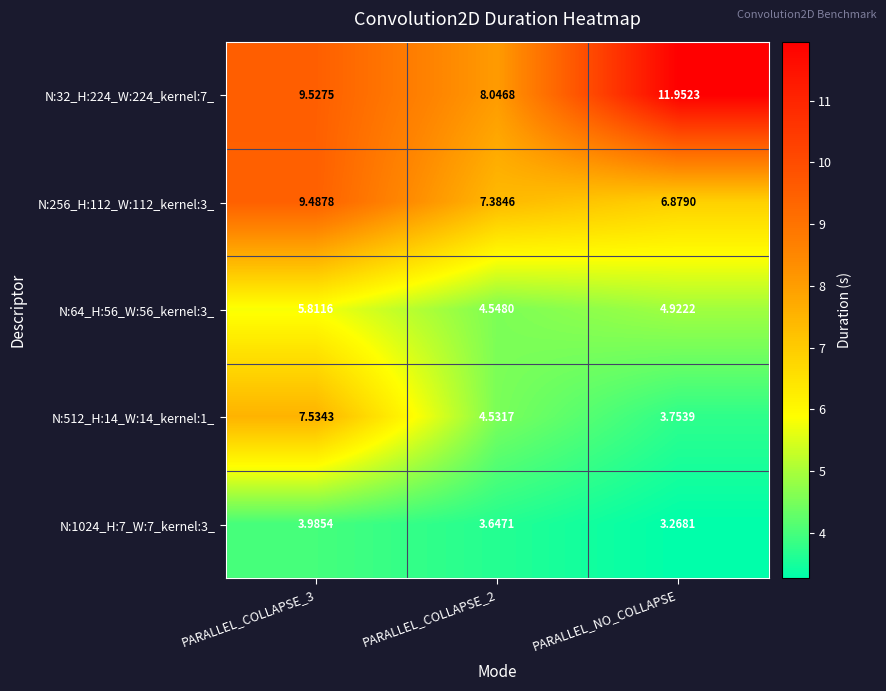

How many data points in N:32_H:224_W:224_kernel:7_ are less than 9?

1